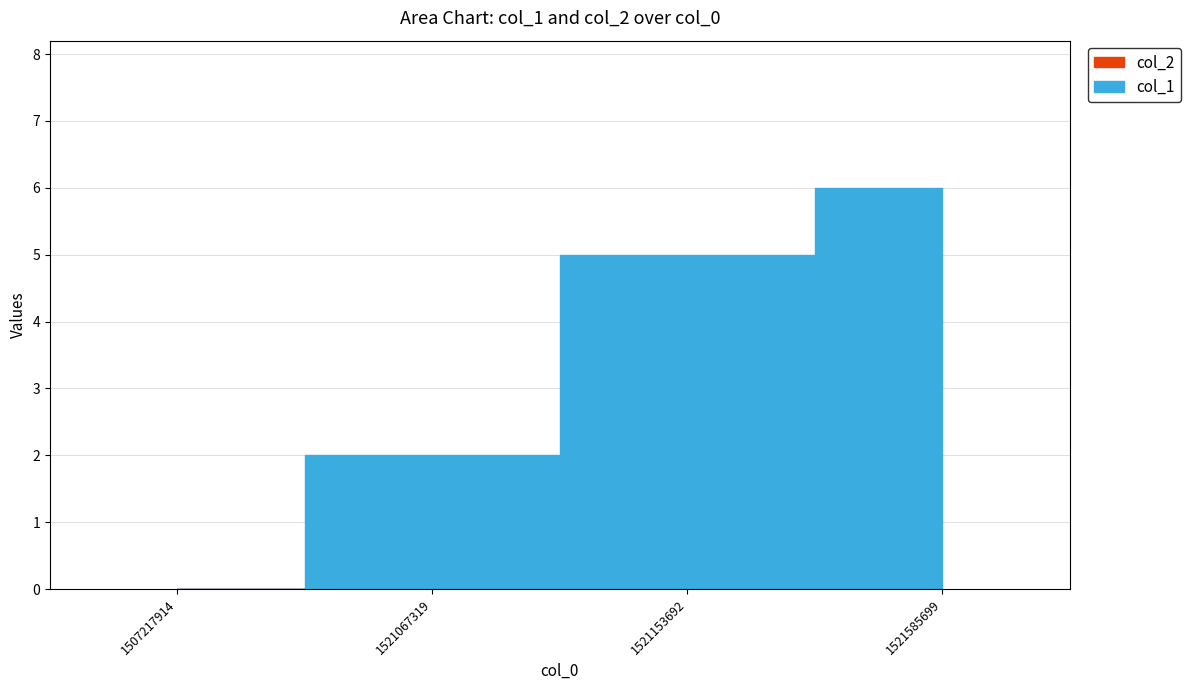

What is the difference between the maximum and minimum values in the col_1 series?

6